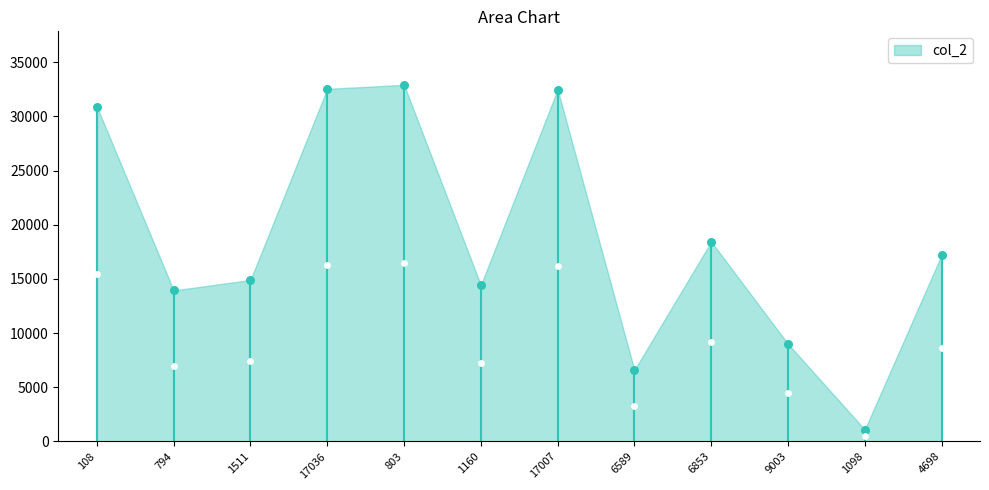

Which series has the largest Y range (max minus min)?

col_2